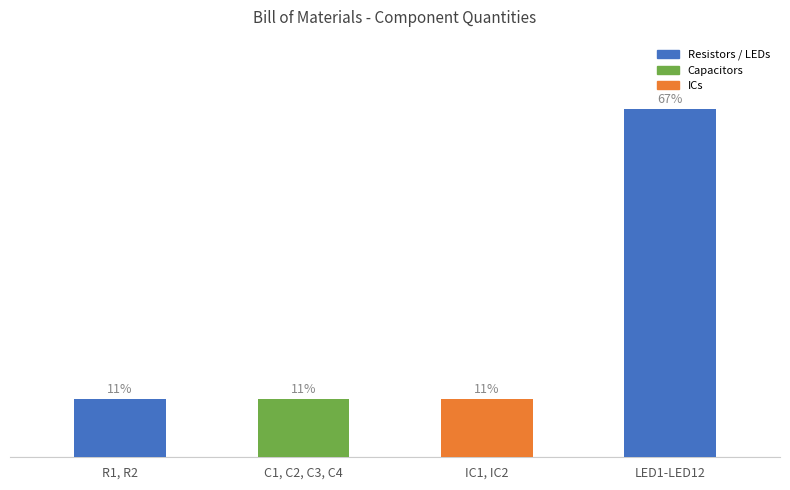

Approximately how many times larger is the value at R1, R2 compared to C1, C2, C3, C4?

1.0